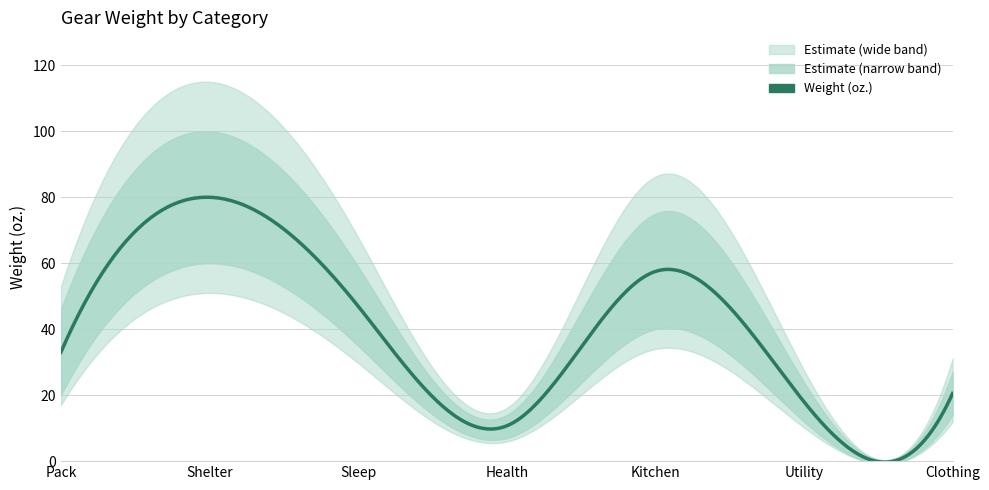

True or false: the data shows 57.5 at 4.

True